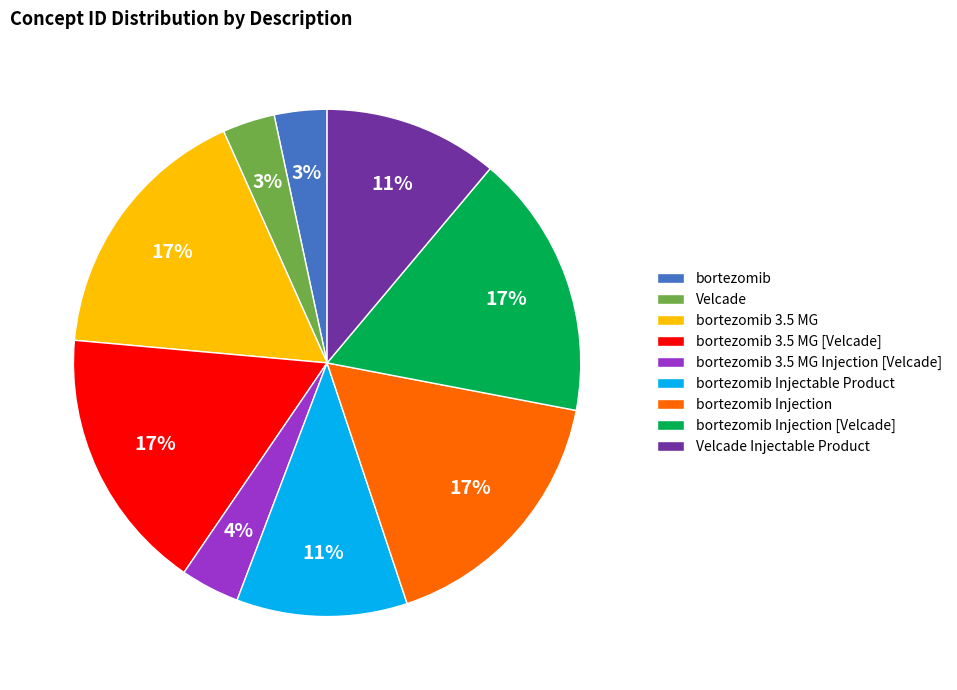

What percentage is the bortezomib 3.5 MG [Velcade] slice, to the nearest percent?

17%